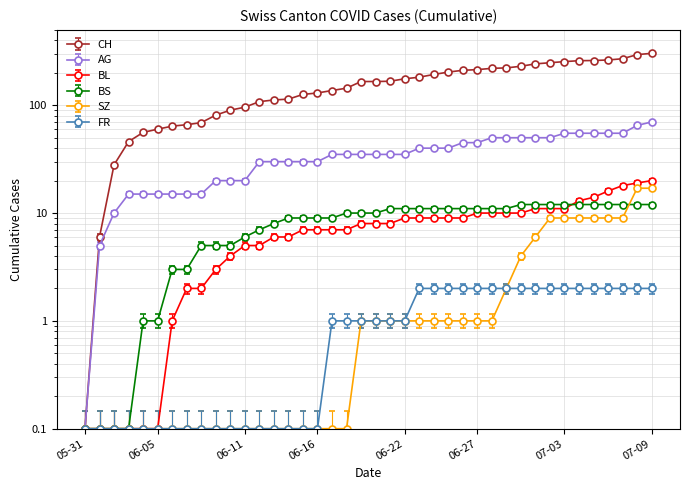

Is it true that SZ equals 0.1 at 2020-06-01?

False